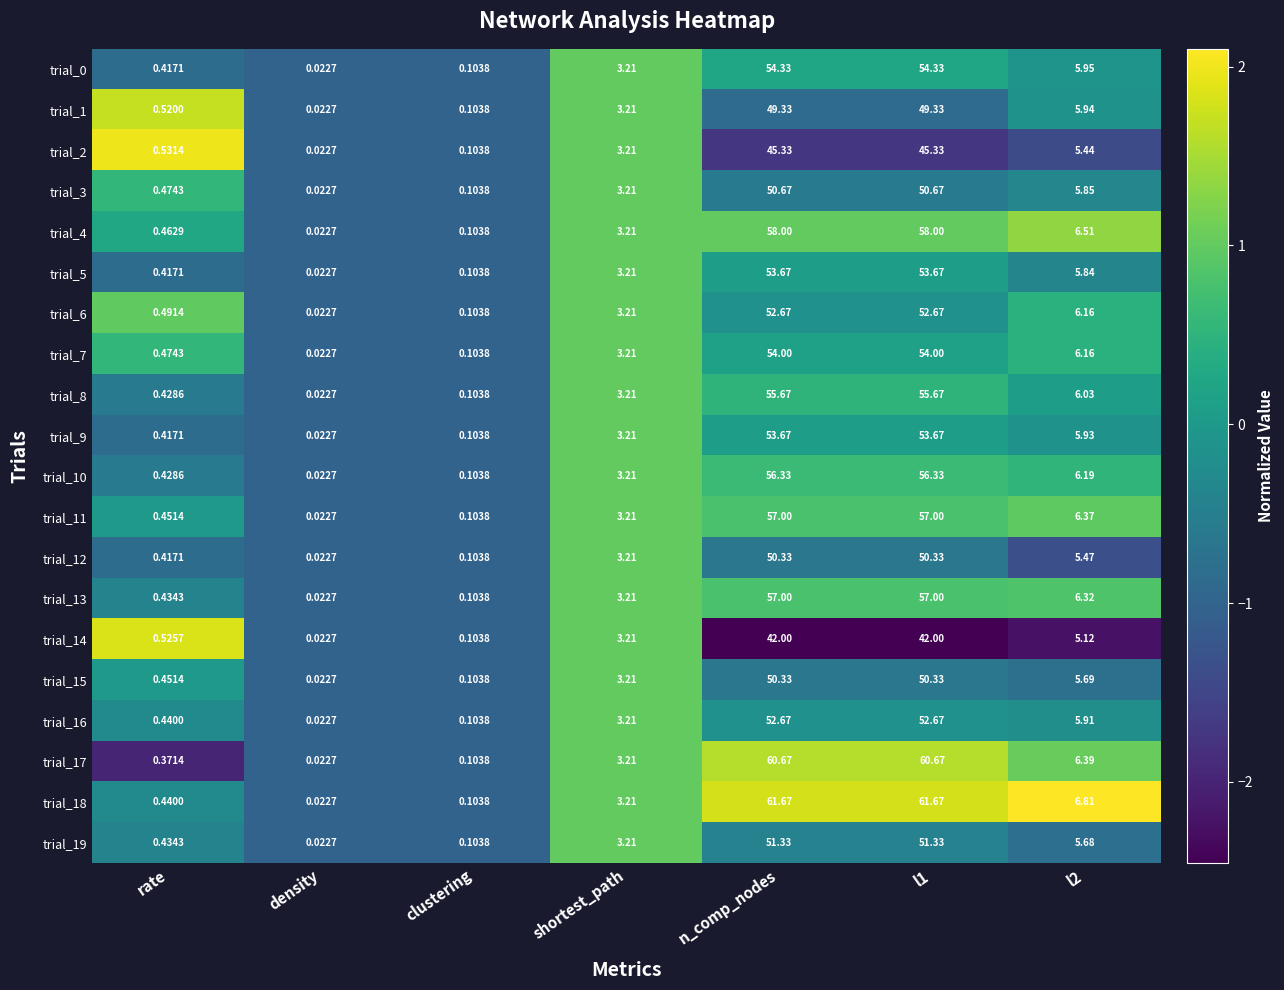

Which series has the widest spread of values?

trial_18